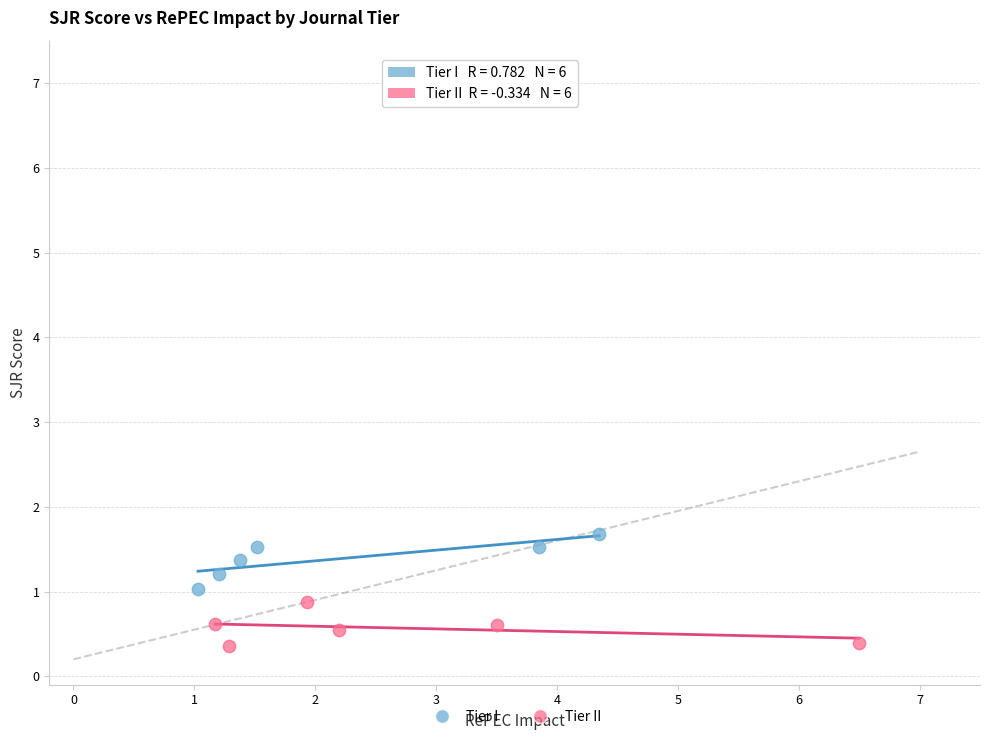

What are all the series names shown in the legend?

Tier I, Tier II